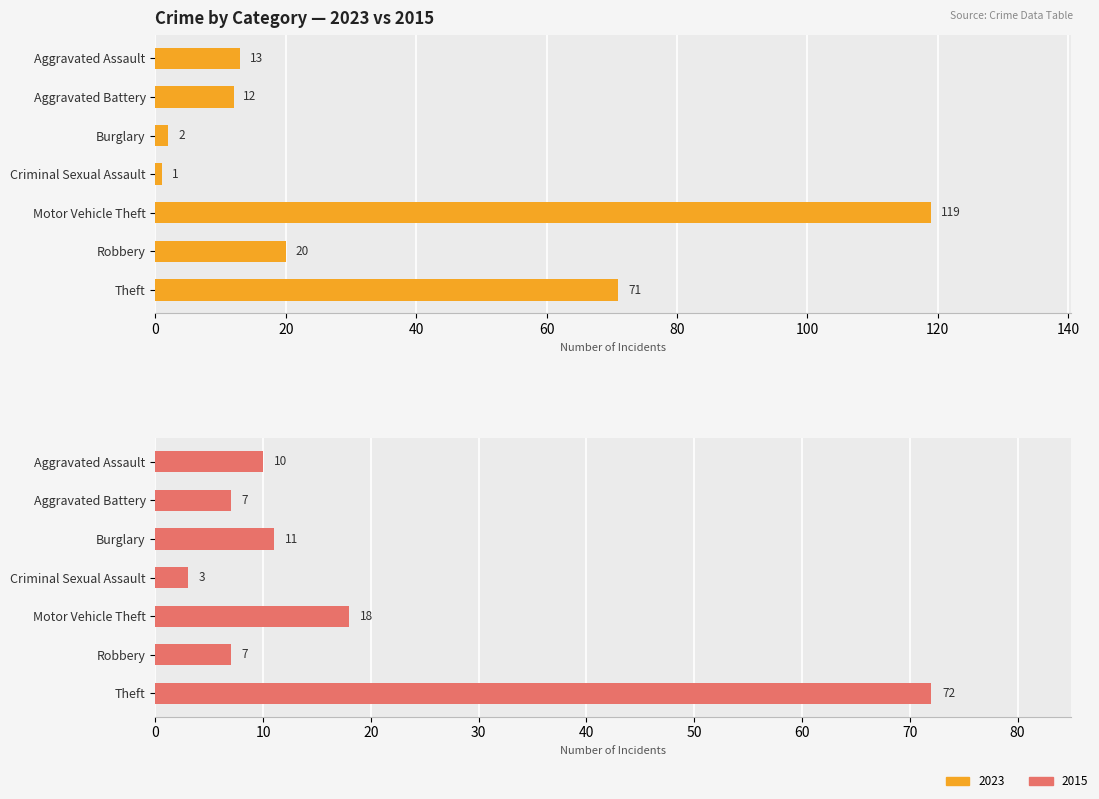

Is the value of 2021 at Motor Vehicle Theft greater than the value of 2023 at Motor Vehicle Theft?

No